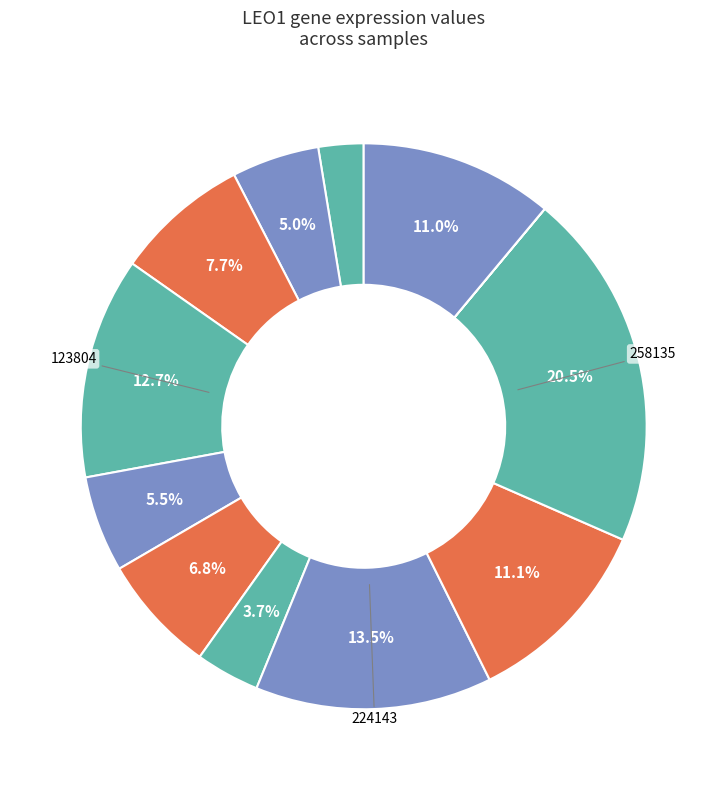

Which slice is the largest?

258135